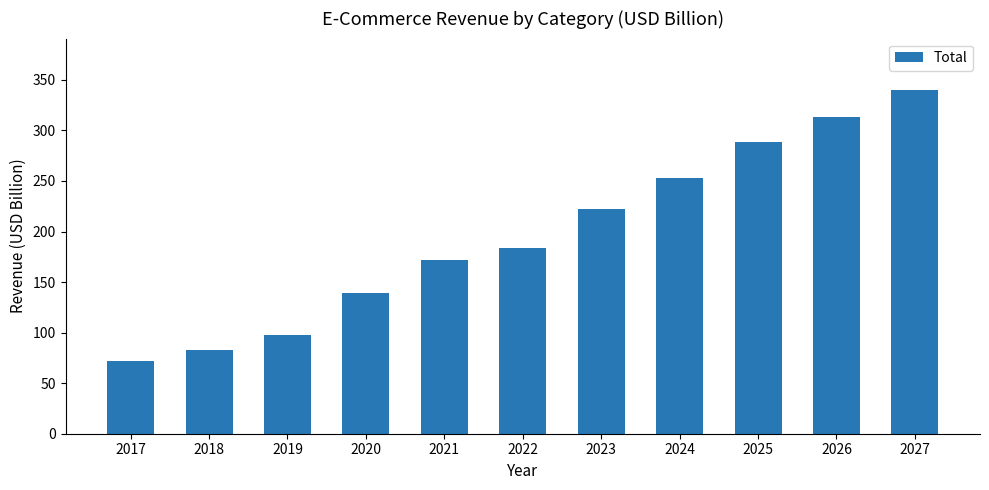

Reading left to right, list all the values displayed in this chart.

71.8	82.9	97.9	139.5	171.7	184.1	221.9	252.8	288.9	313.4	339.9